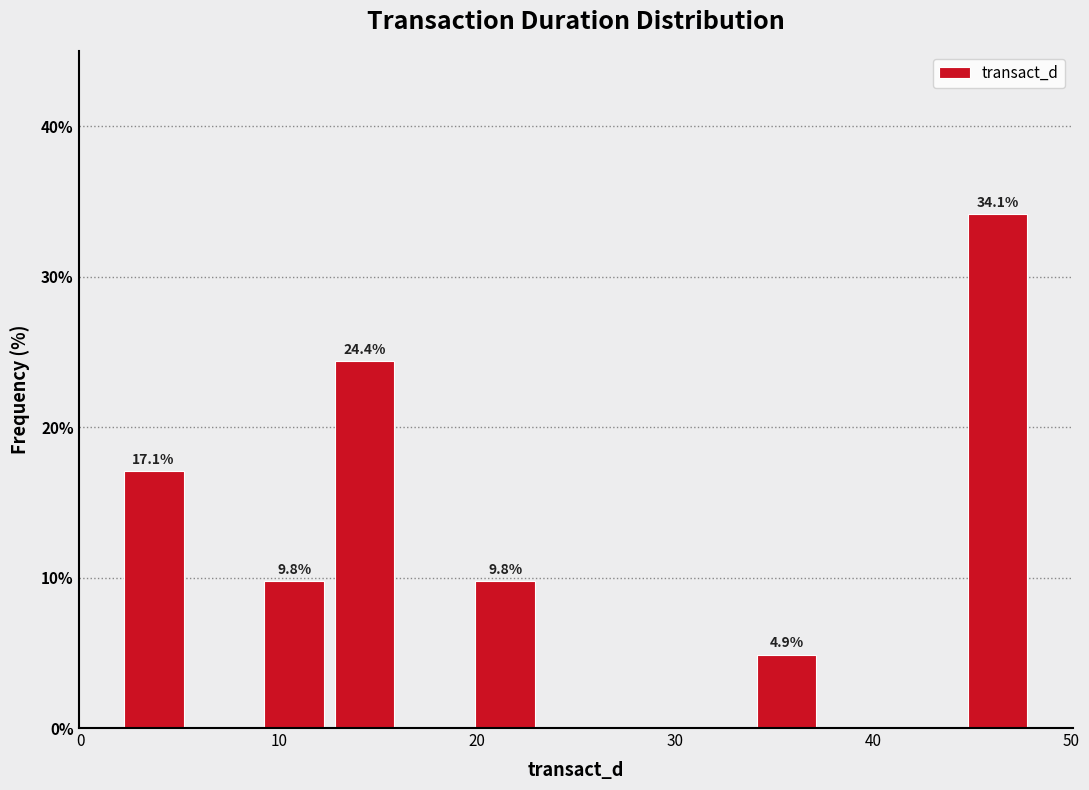

Around what value on the x-axis is the tallest bar? Give the approximate position of its centre, as read against the axis.

46